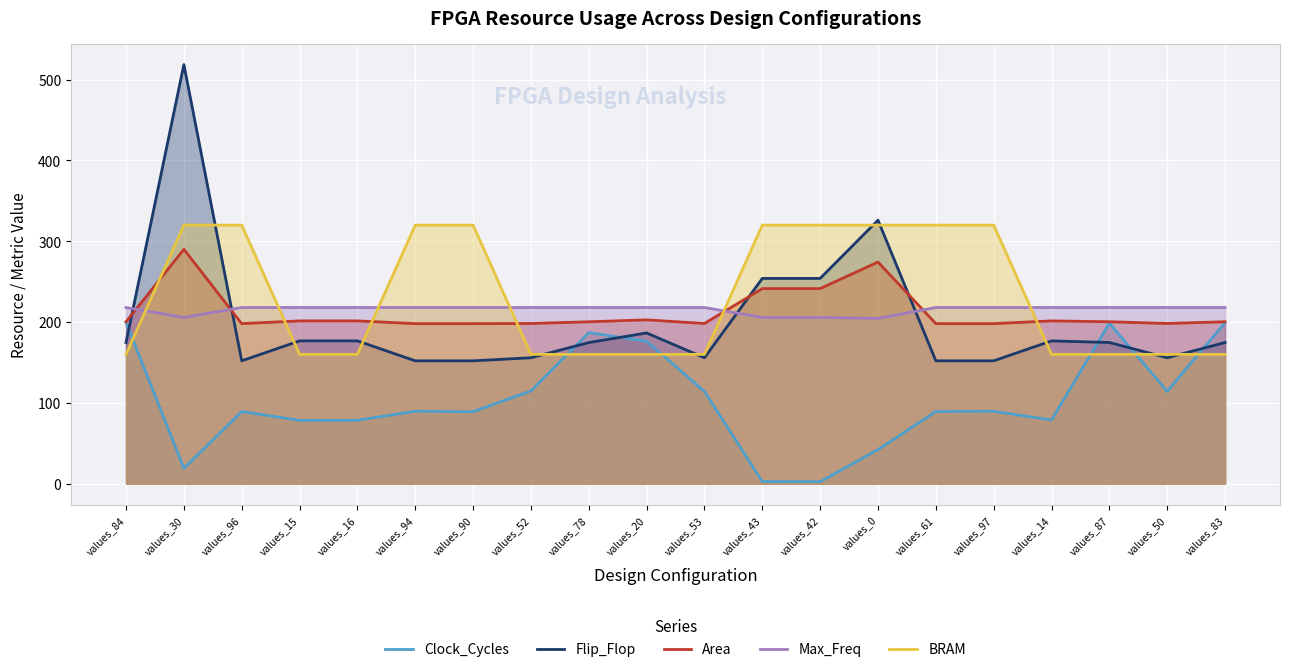

List the series in order of their peak value, lowest first.

Clock_Cycles, Max_Freq, Area, BRAM, Flip_Flop